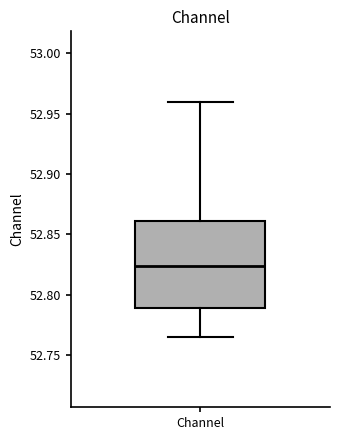

Read this box plot against the y-axis: the position of the median line, the range covered by the box, and the ends of both whiskers. The values are not printed on the chart, so give them approximately, as read against the axis.

median 52.825, box 52.790 to 52.860, whiskers 52.765 to 52.960